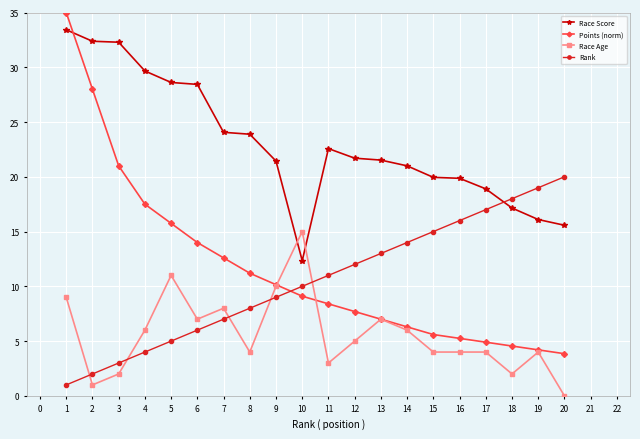

What is the minimum value for Race Score?

12.3